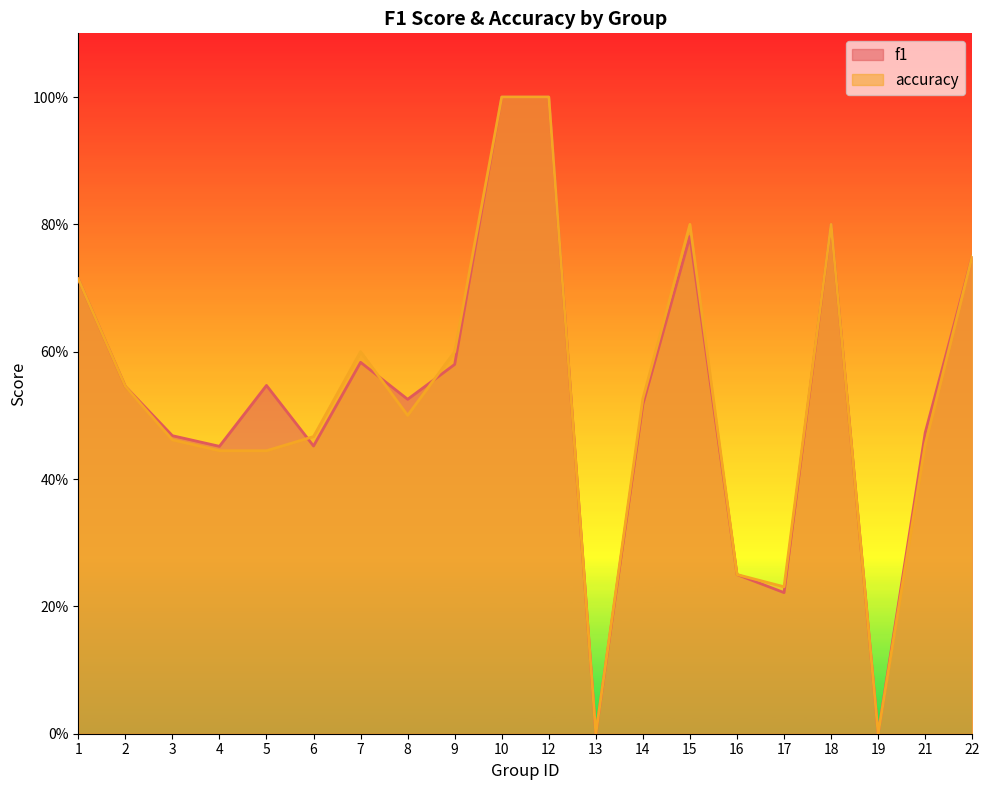

What is the difference between the maximum and second lowest values in the f1 series?

1.0